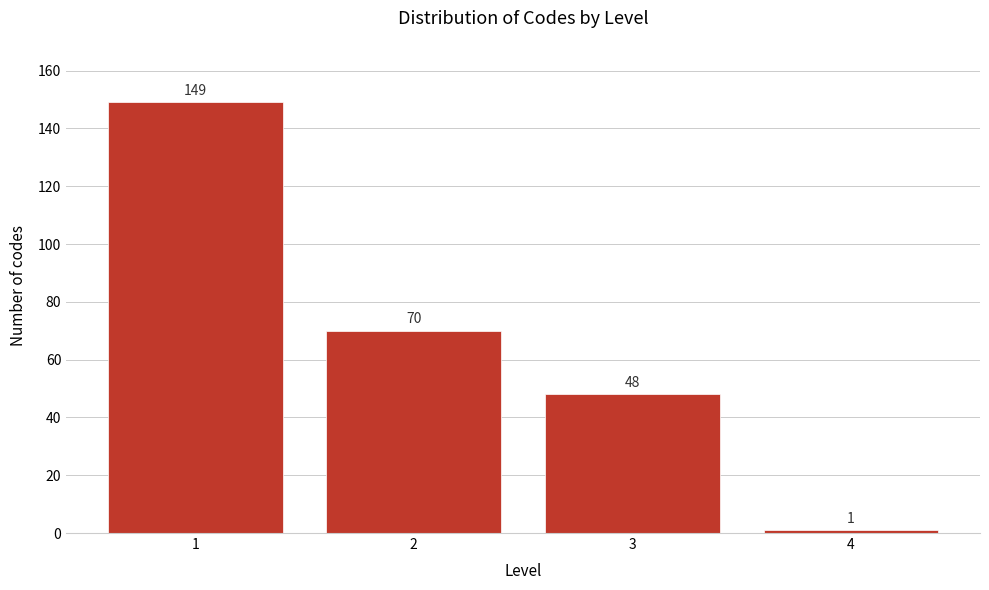

Reading left to right, list all the values displayed in this chart.

149	70	48	1